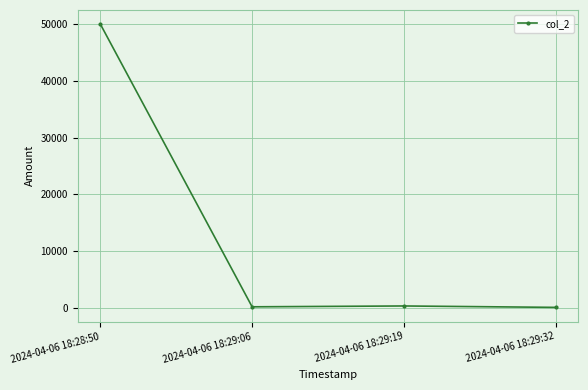

True or false: the data has more than 2 interior local peaks.

False